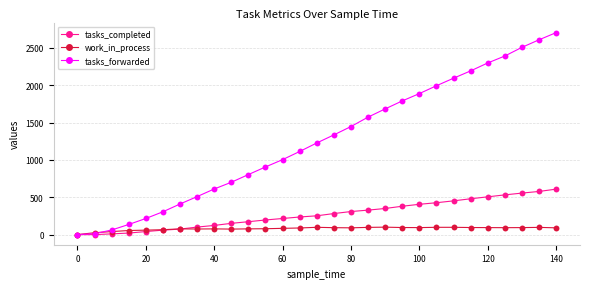

Which series contains the highest Y value?

tasks_forwarded